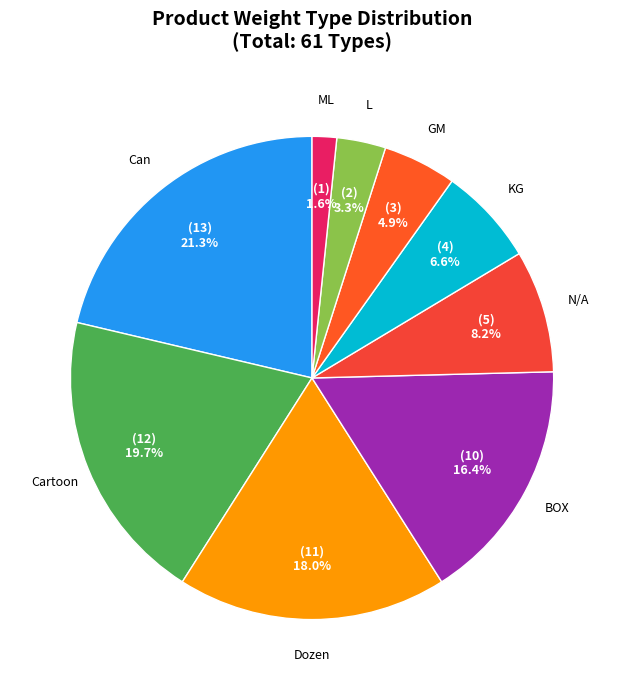

What is the total percentage of Dozen and Cartoon?

37.7%